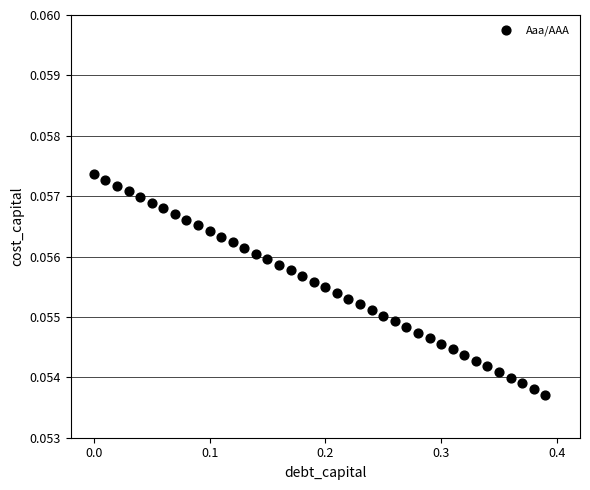

What is the range of X values (max minus min)?

0.4